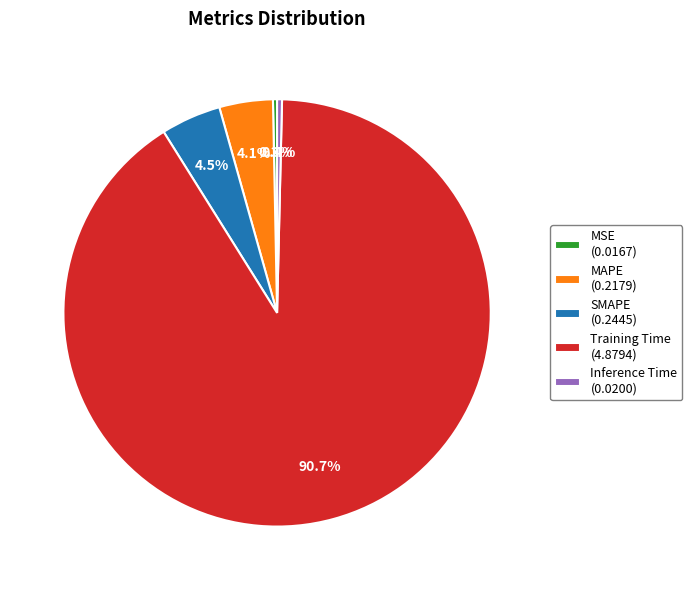

Do MSE (0.0167) and MAPE (0.2179) together represent more than half of the pie?

No